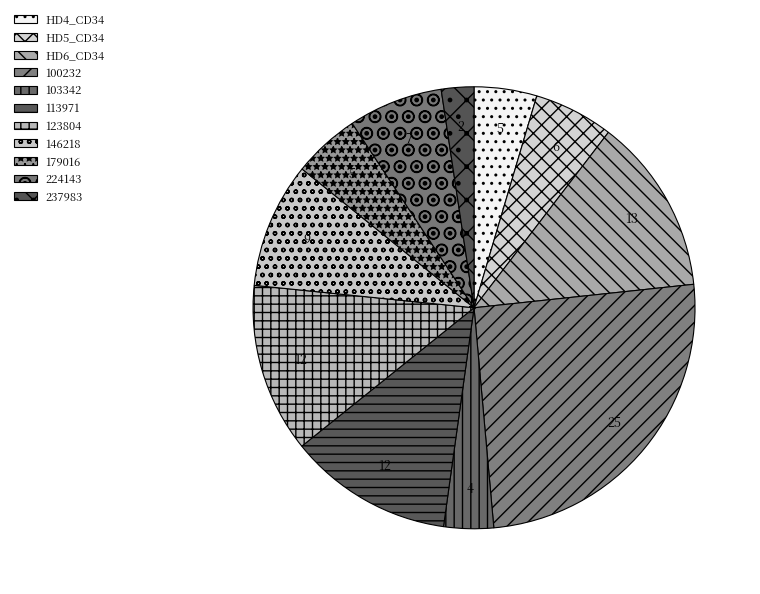

How many segments does this pie chart have?

11